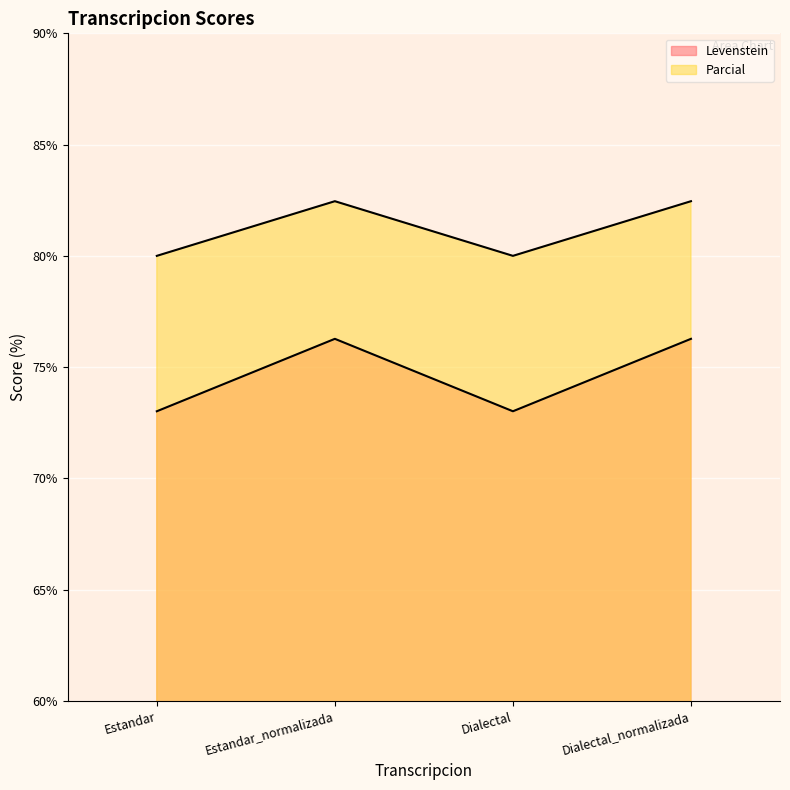

Is it true that Parcial equals 80.0 at Dialectal?

True